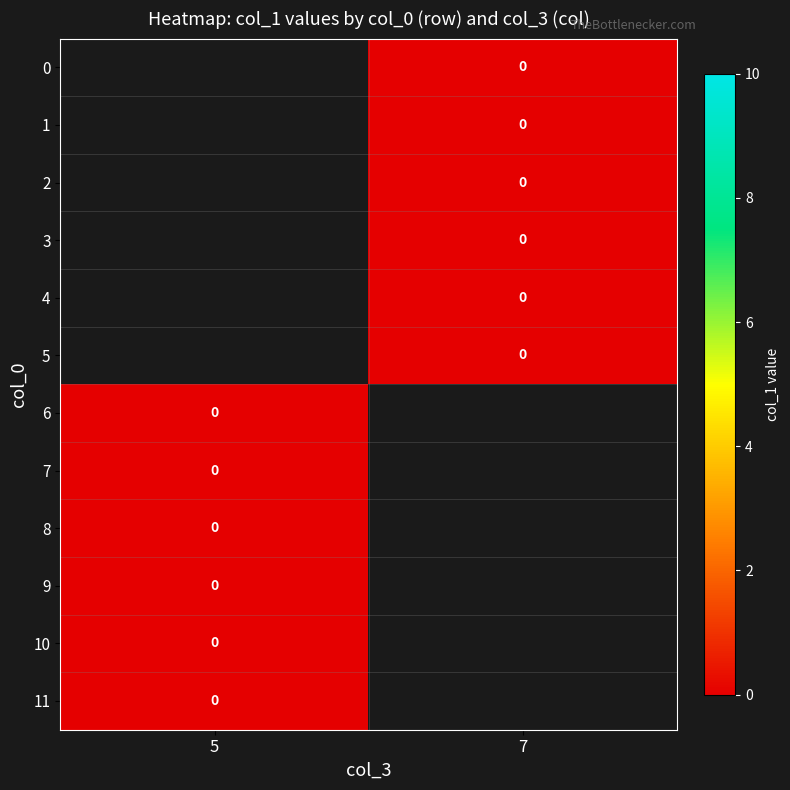

Between 5 and 7, which is larger?

7